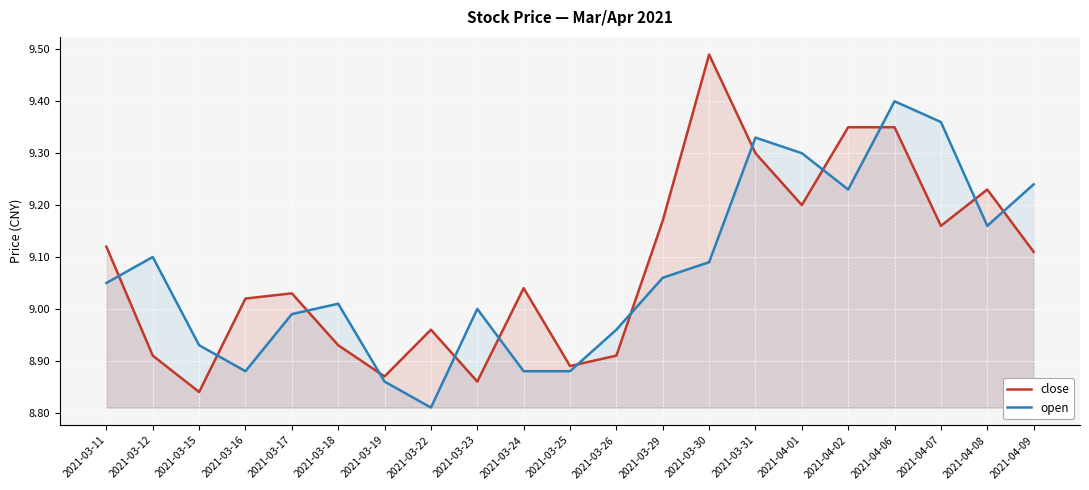

Where does the close series first go above 9?

2021-03-11